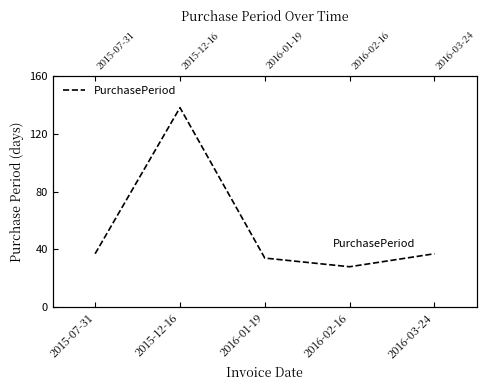

List the labels in order of value, smallest first.

2016-02-16, 2016-01-19, 2015-07-31, 2016-03-24, 2015-12-16